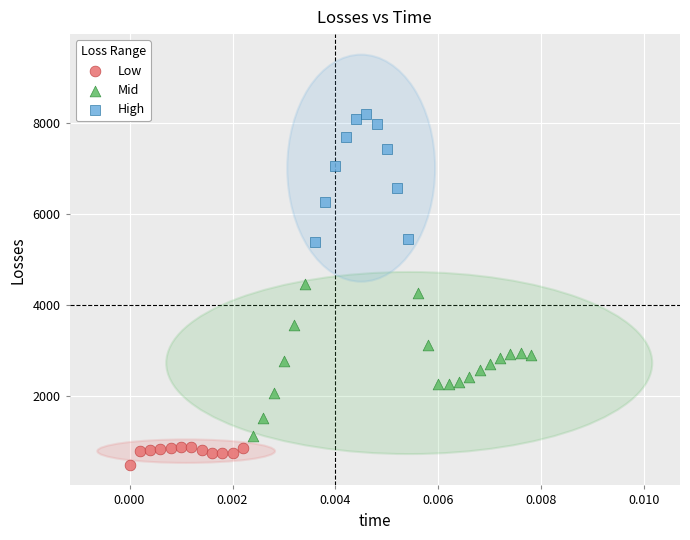

Which series contains the lowest Y value?

Low